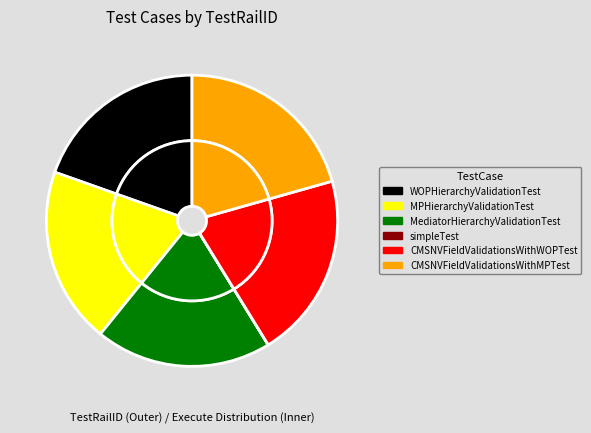

Does CMSNVFieldValidationsWithMPTest represent more than half of the total?

No